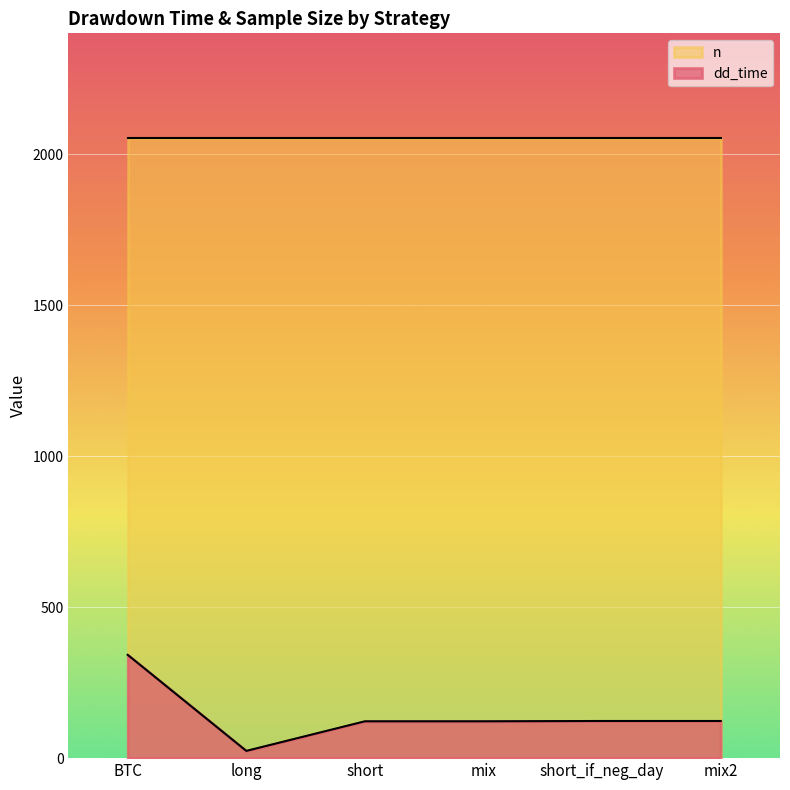

List the labels in order of value, largest first.

BTC, short_if_neg_day, mix2, short, mix, long